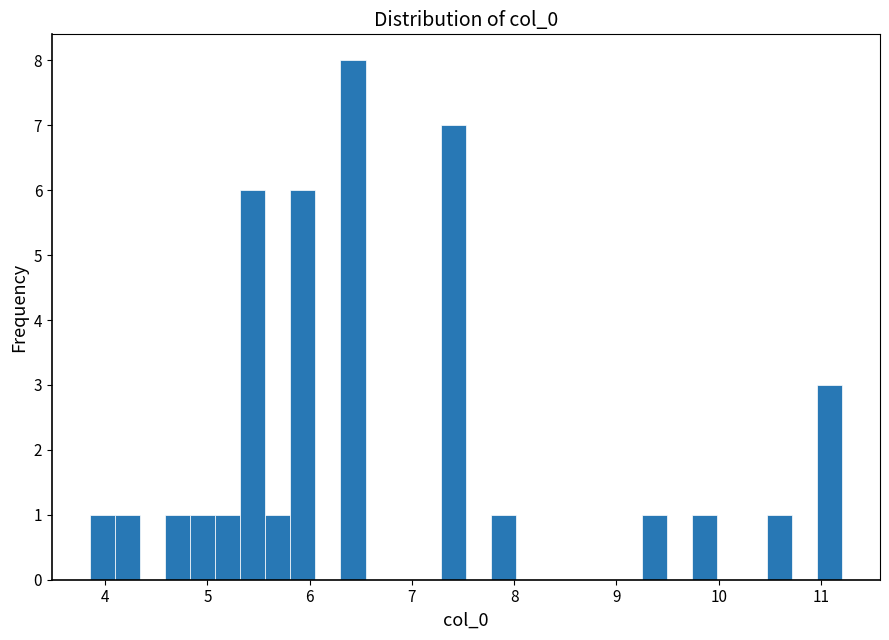

Around what value on the x-axis is the tallest bar? Give the approximate position of its centre, as read against the axis.

6.4